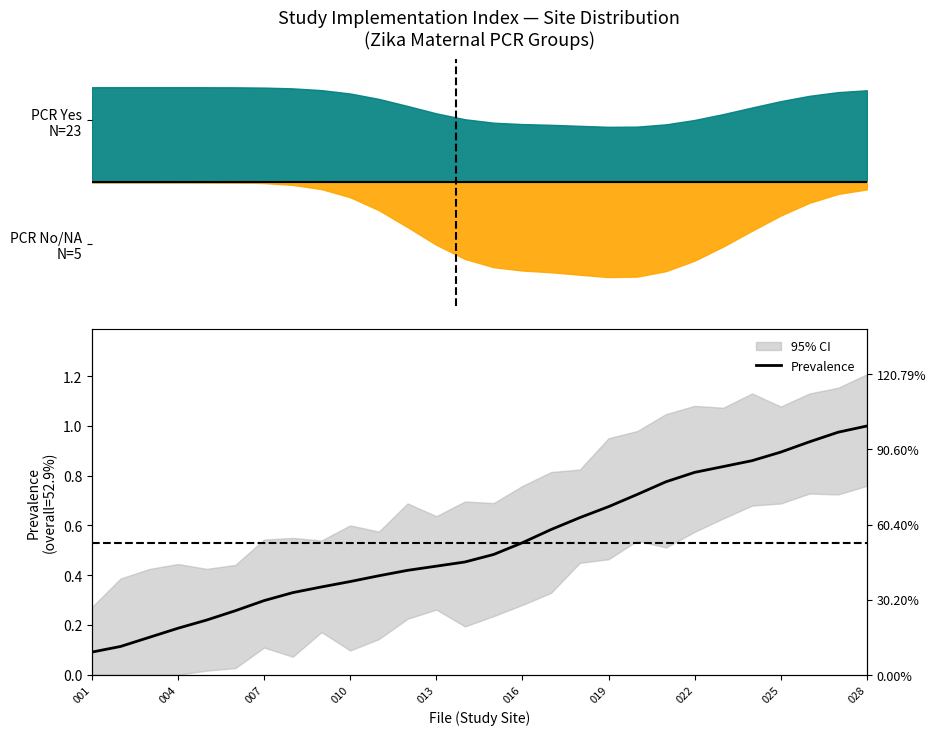

Reading left to right, list all the values displayed in this chart.

0.1	0.1	0.2	0.2	0.2	0.3	0.3	0.3	0.4	0.4	0.4	0.4	0.4	0.5	0.5	0.5	0.6	0.6	0.7	0.7	0.8	0.8	0.8	0.9	0.9	0.9	1.0	1.0